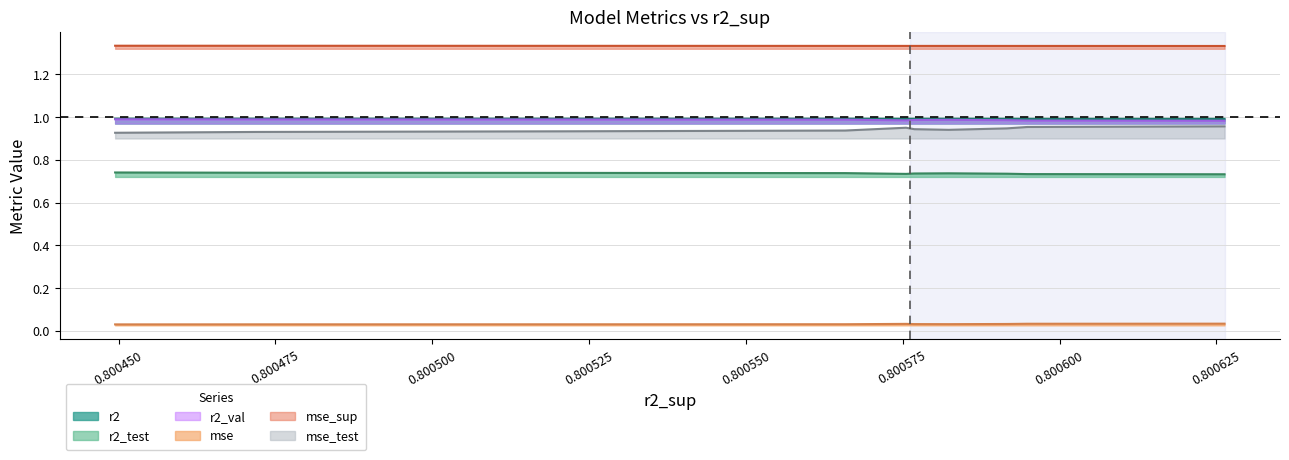

True or false: r2_test and mse_sup cross at least once.

False